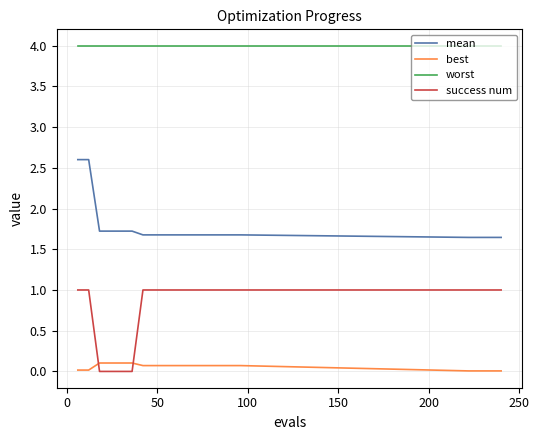

Rank the series by their average value, from highest to lowest.

worst, mean, success num, best